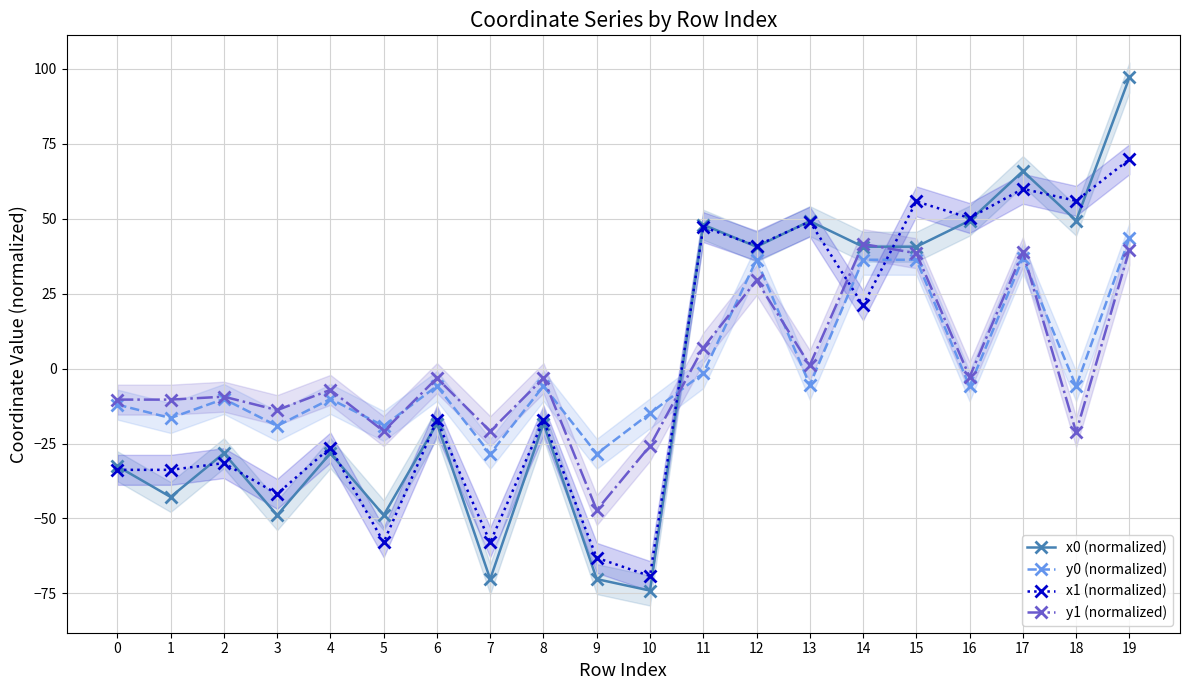

Is it true that y0 (normalized) equals -5.9 at 18?

True